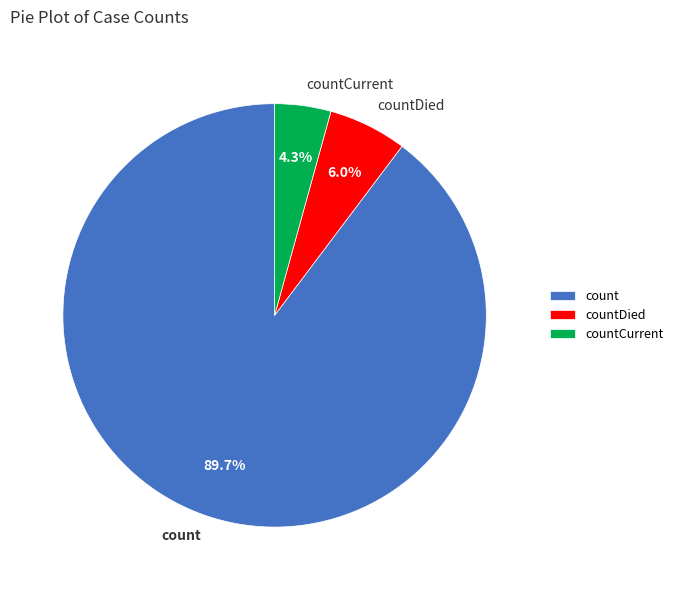

Count the number of slices in the pie.

3